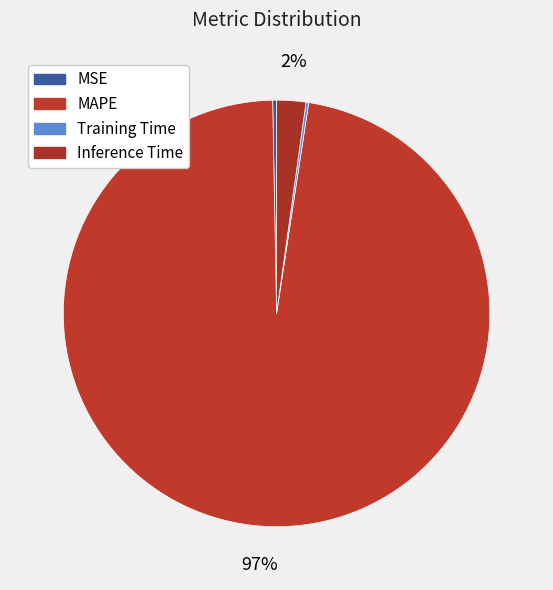

To the nearest percent, what is the combined percentage of MAPE and MSE?

98%